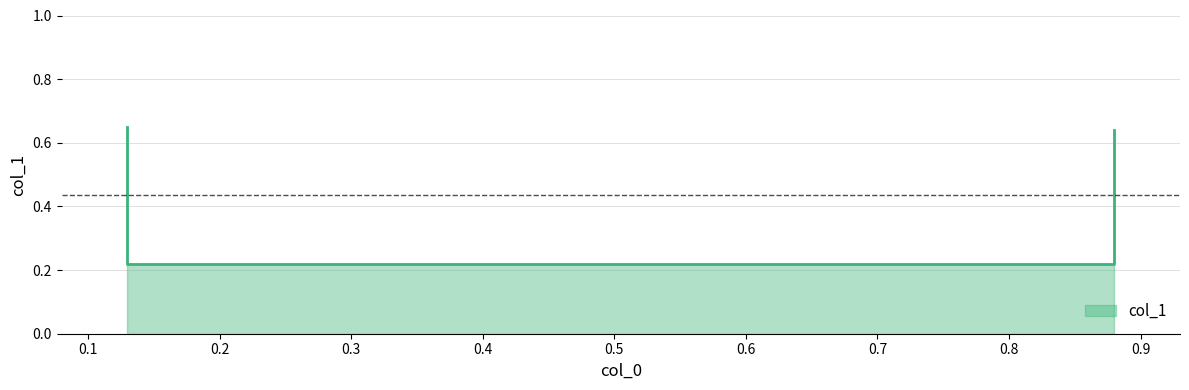

Which category has the lowest value across all series?

0.13